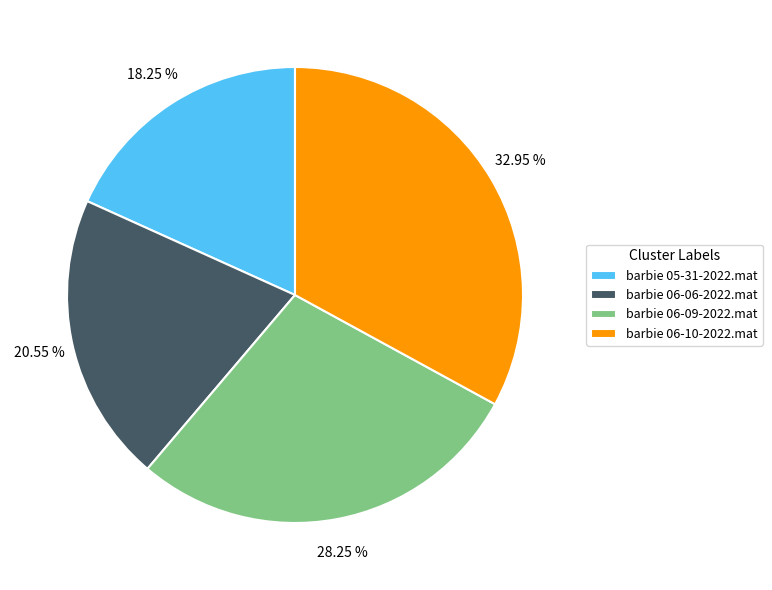

Approximately how many times larger is the value at barbie 06-09-2022.mat compared to barbie 05-31-2022.mat?

1.5